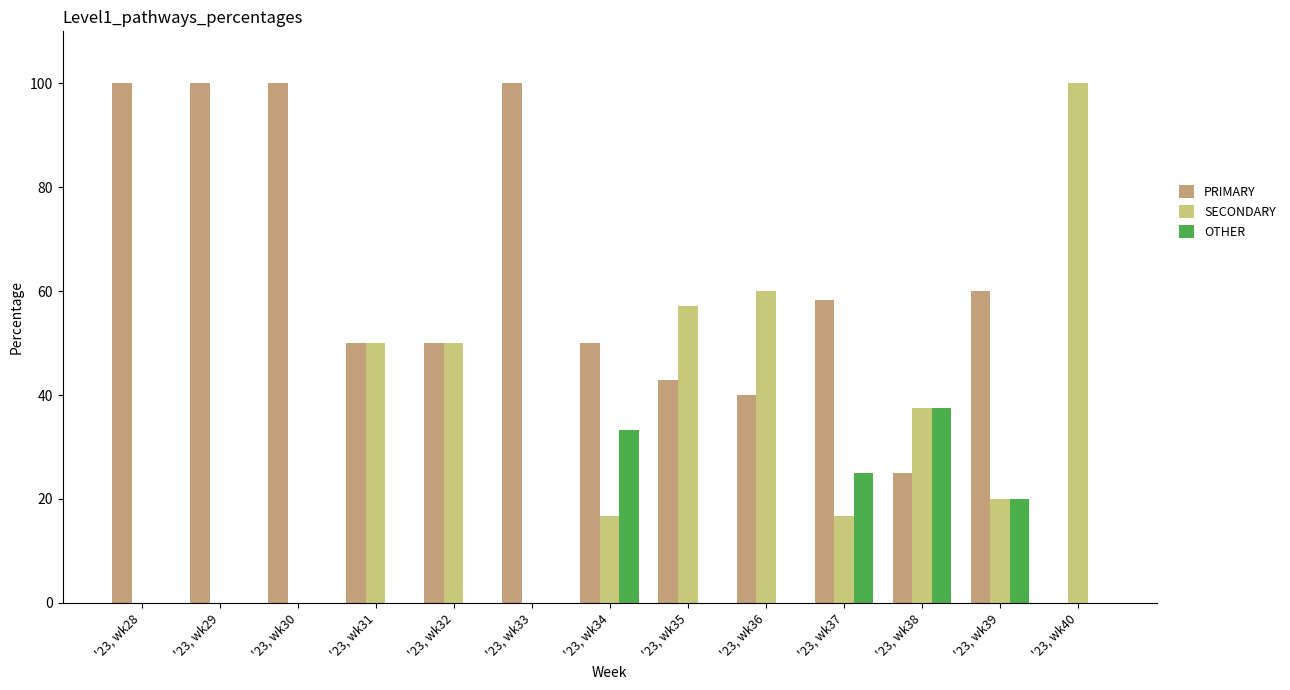

True or false: OTHER has a value of 0.0 at '23, wk40.

True